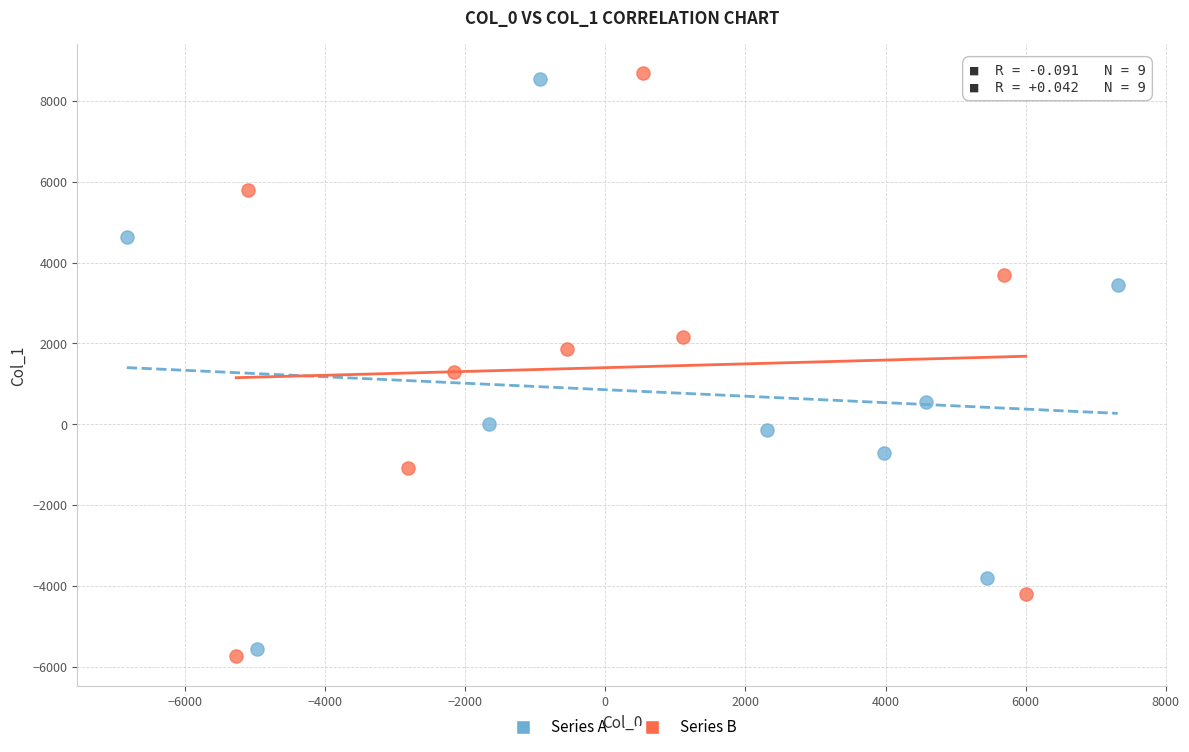

Which series reaches the maximum Y coordinate?

Series B